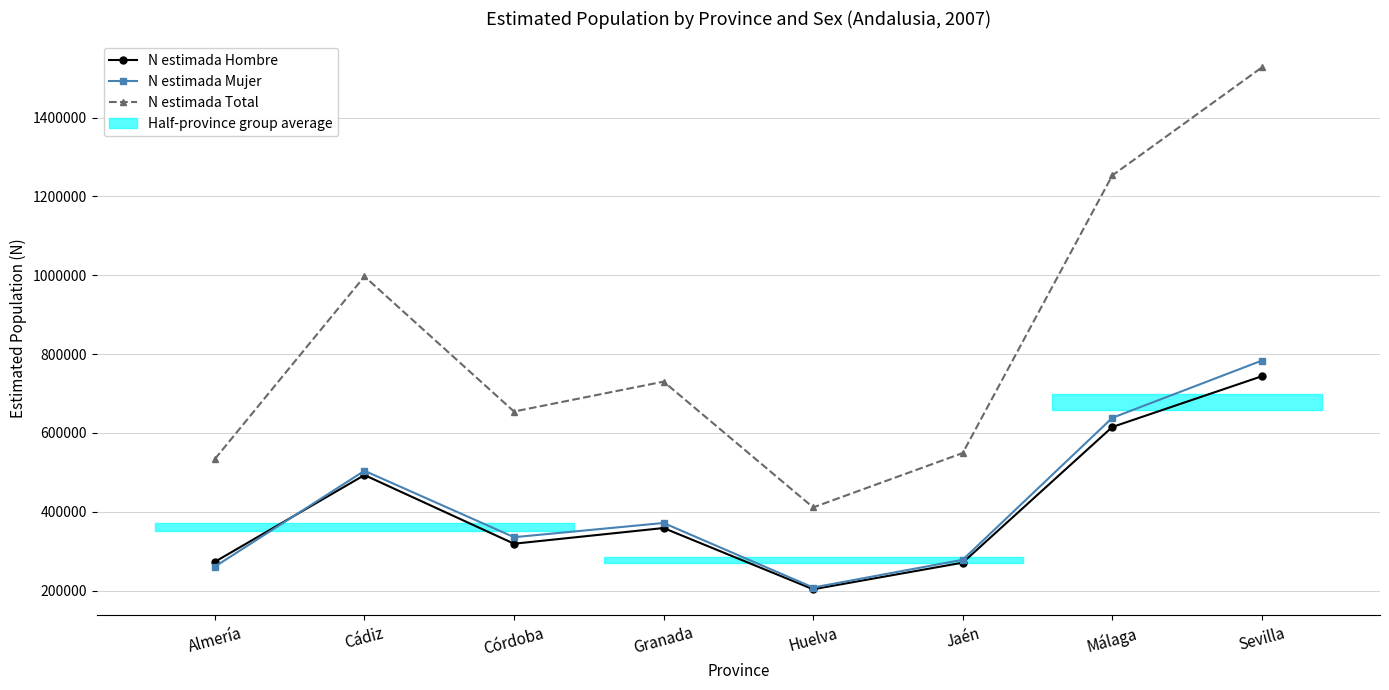

Which category has the lowest value across all series?

Huelva